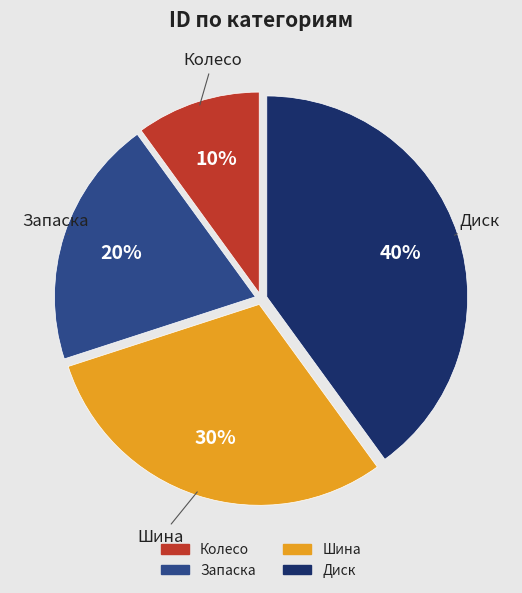

Rank the categories by value from lowest to highest.

Колесо, Запаска, Шина, Диск